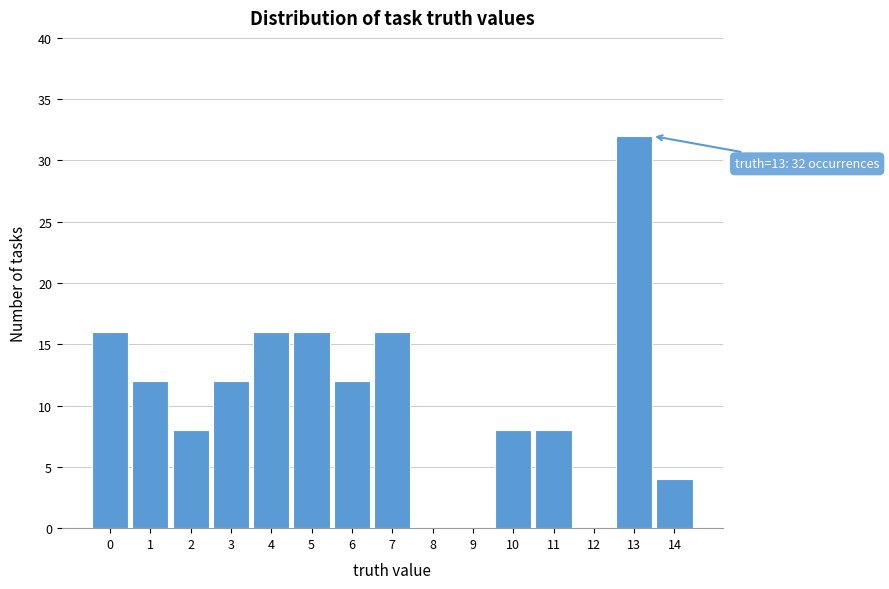

Reading left to right, list all the values displayed in this chart.

0=16	1=12	2=8	3=12	4=16	5=16	6=12	7=16	8=0	9=0	10=8	11=8	12=0	13=32	14=4